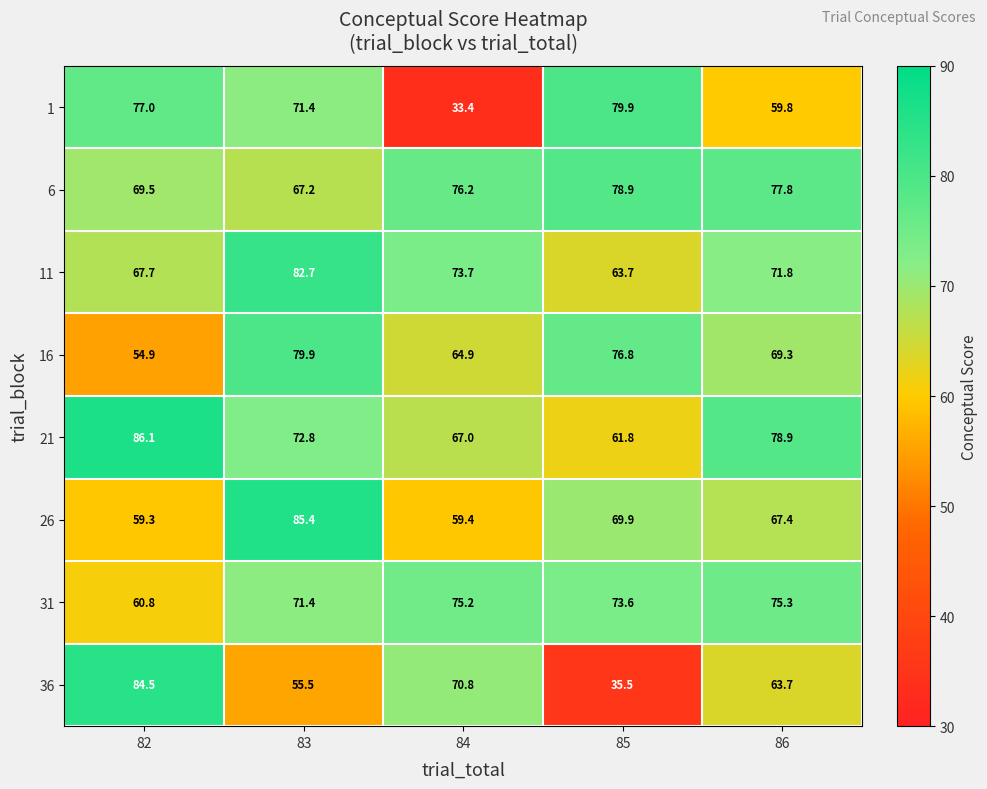

What is the smallest value displayed?

33.4